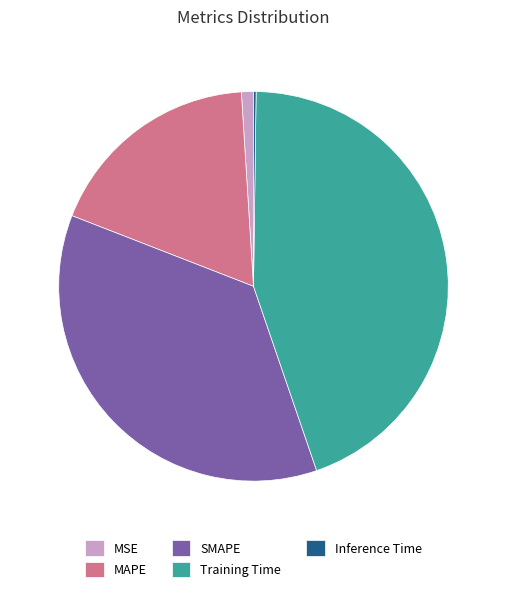

Is there any slice that represents more than half of the pie?

No